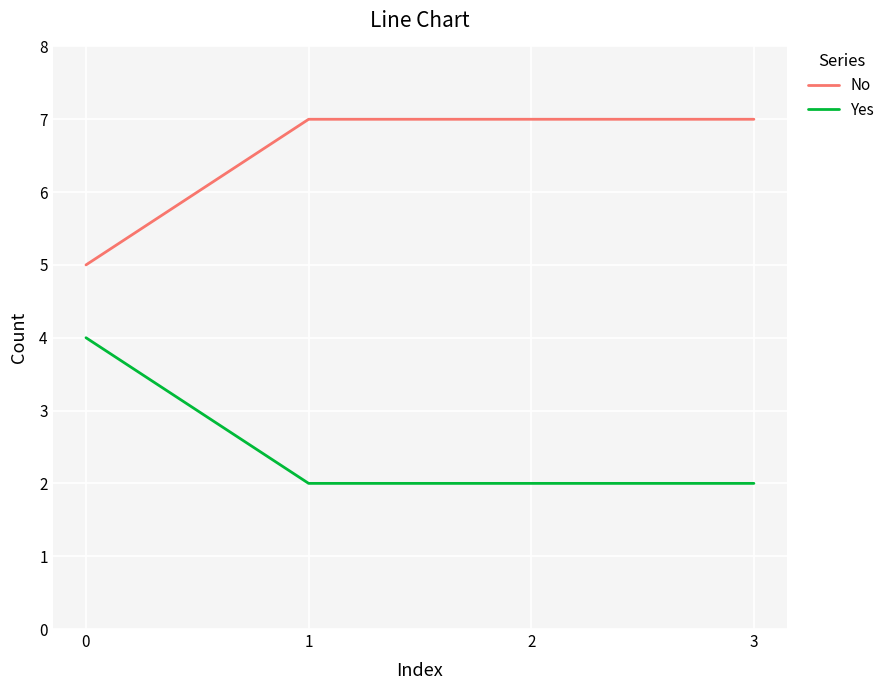

Reading left to right, list all the values displayed in this chart.

No: 0=5	1=7	2=7	3=7
Yes: 0=4	1=2	2=2	3=2